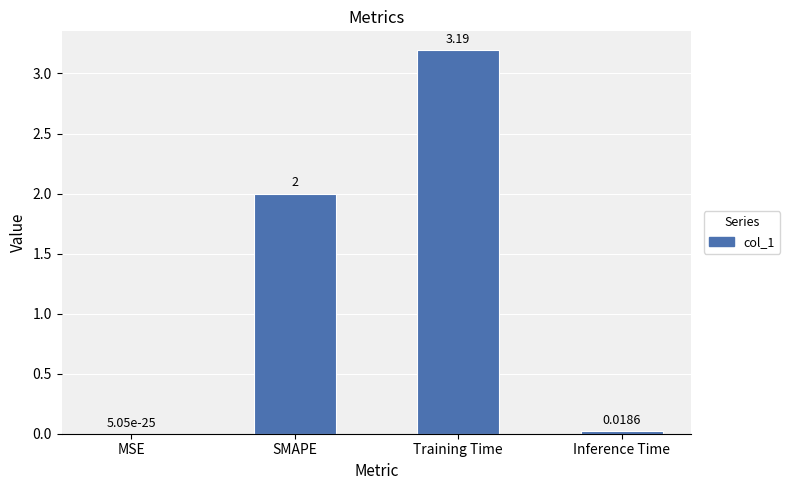

Which has a higher value, Training Time or SMAPE?

Training Time